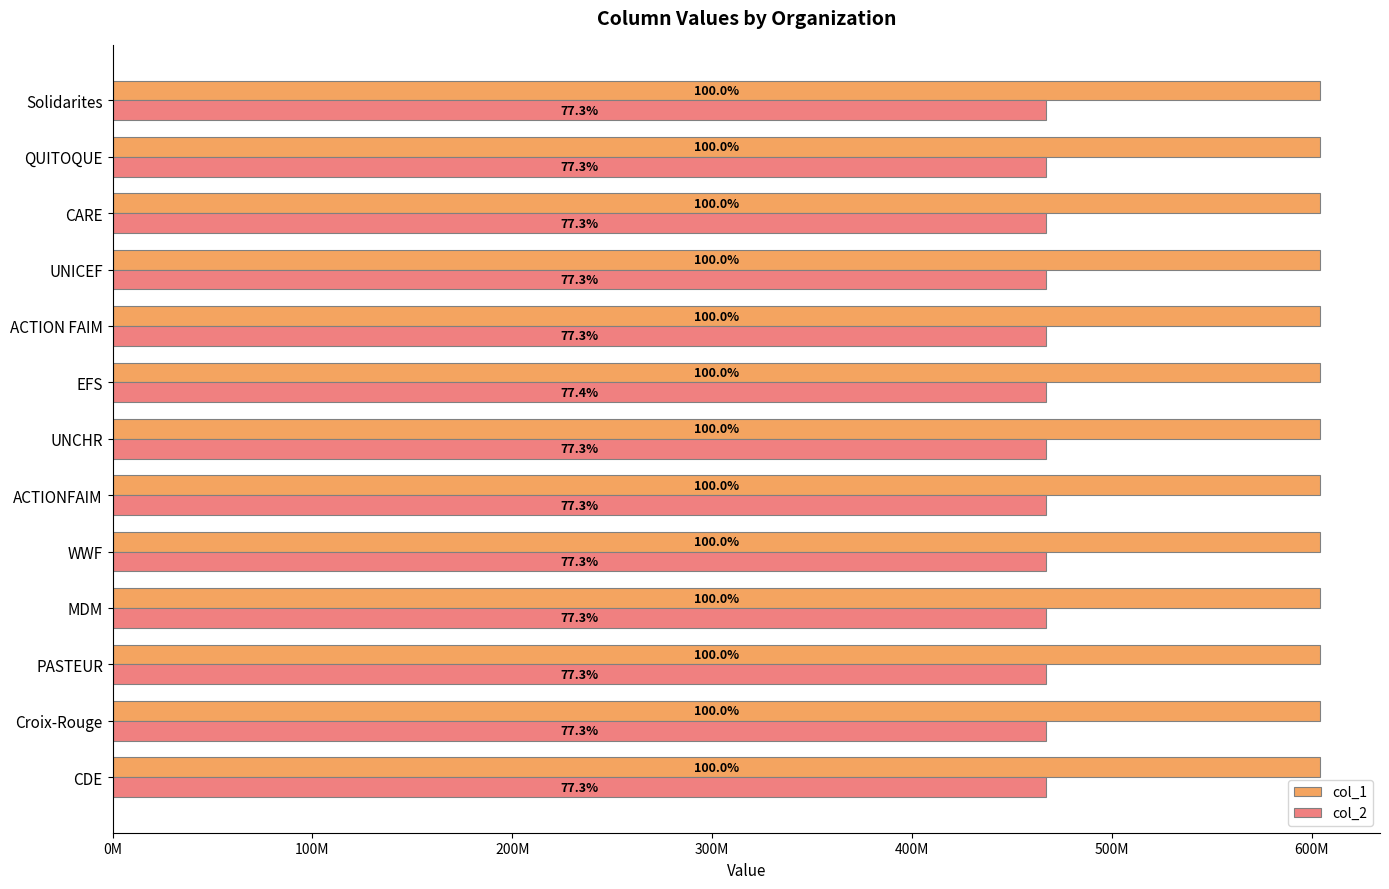

What are all the series names shown in the legend?

col_1, col_2